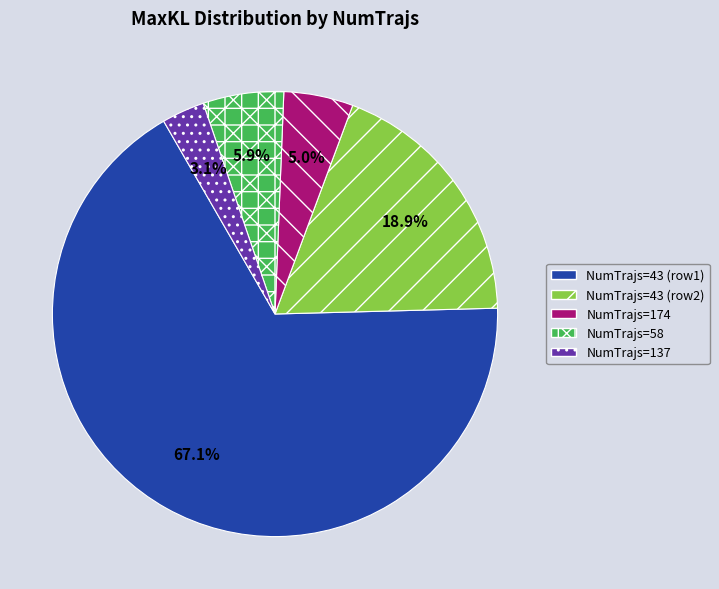

Rank the categories by value from highest to lowest.

NumTrajs=43 (row1), NumTrajs=43 (row2), NumTrajs=58, NumTrajs=174, NumTrajs=137